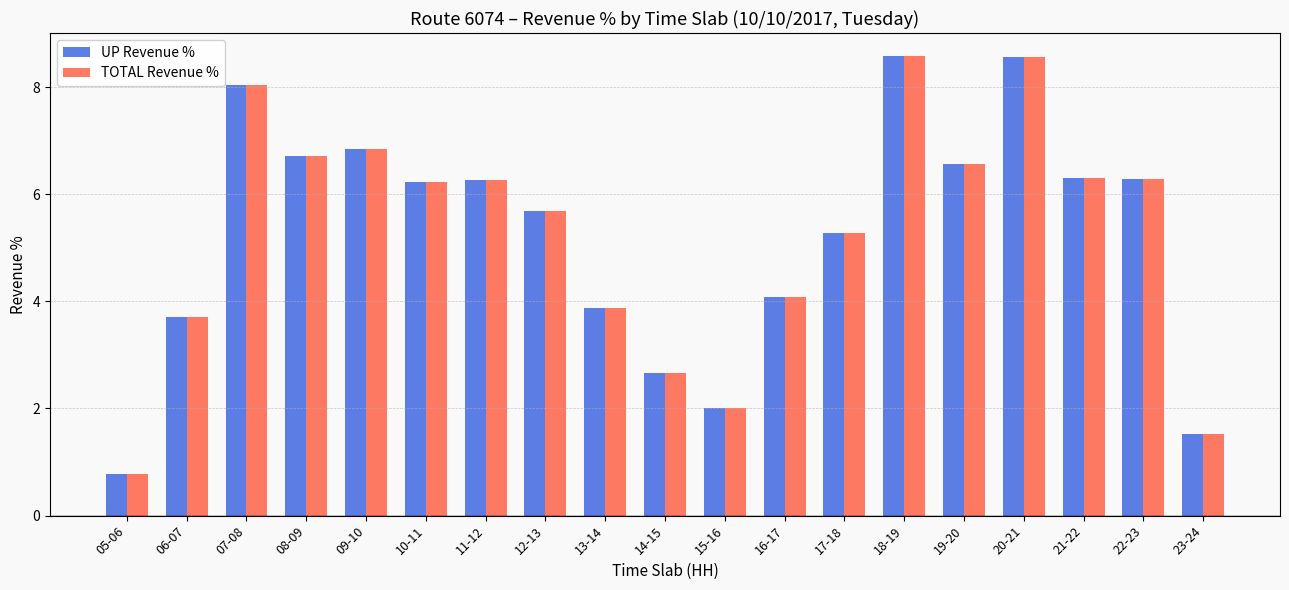

The value of TOTAL Revenue % at 14-15 is 2.7. True or false?

True